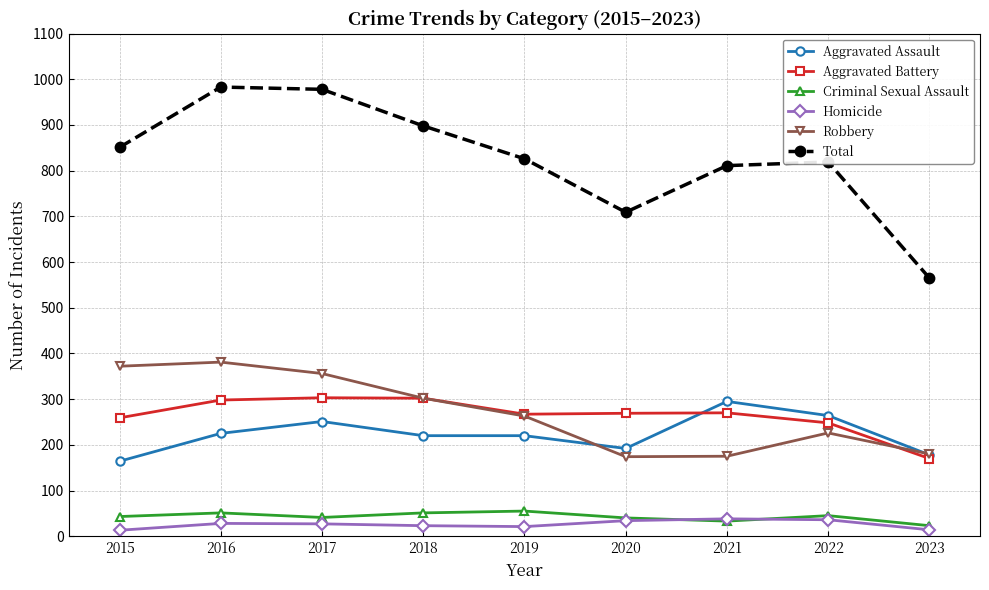

Which series has the widest spread of values?

Total